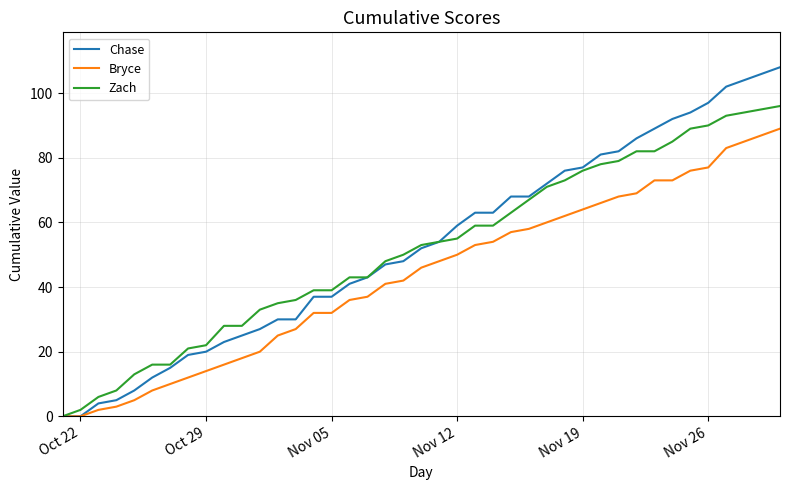

List the series in order of their peak value, lowest first.

Bryce, Zach, Chase